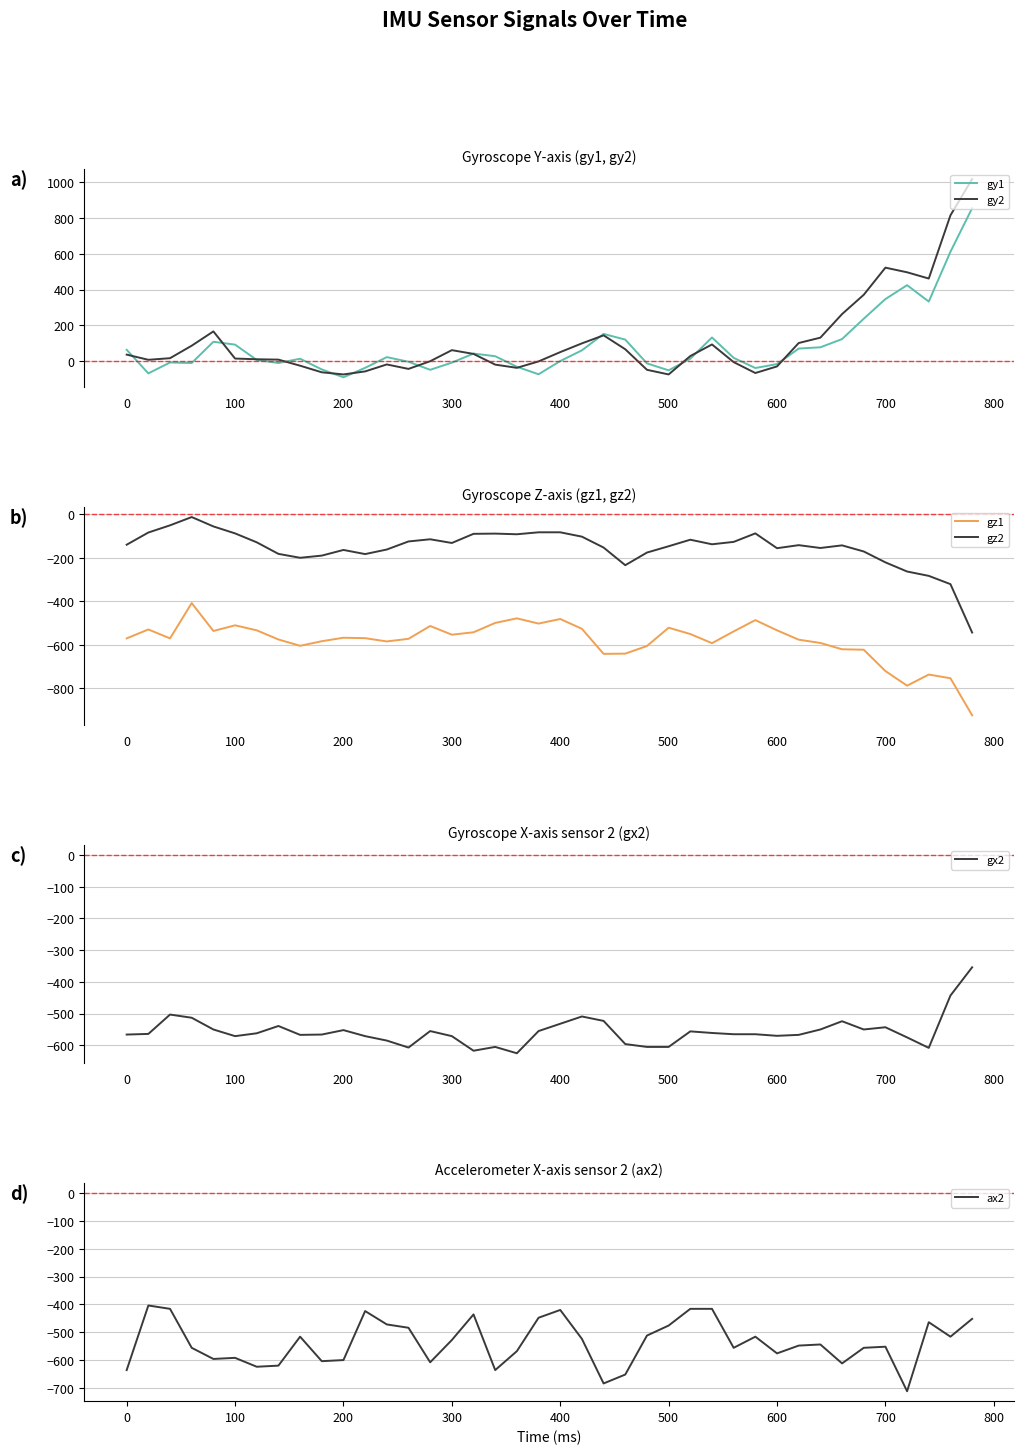

True or false: gz1 and gz2 intersect in this chart.

False